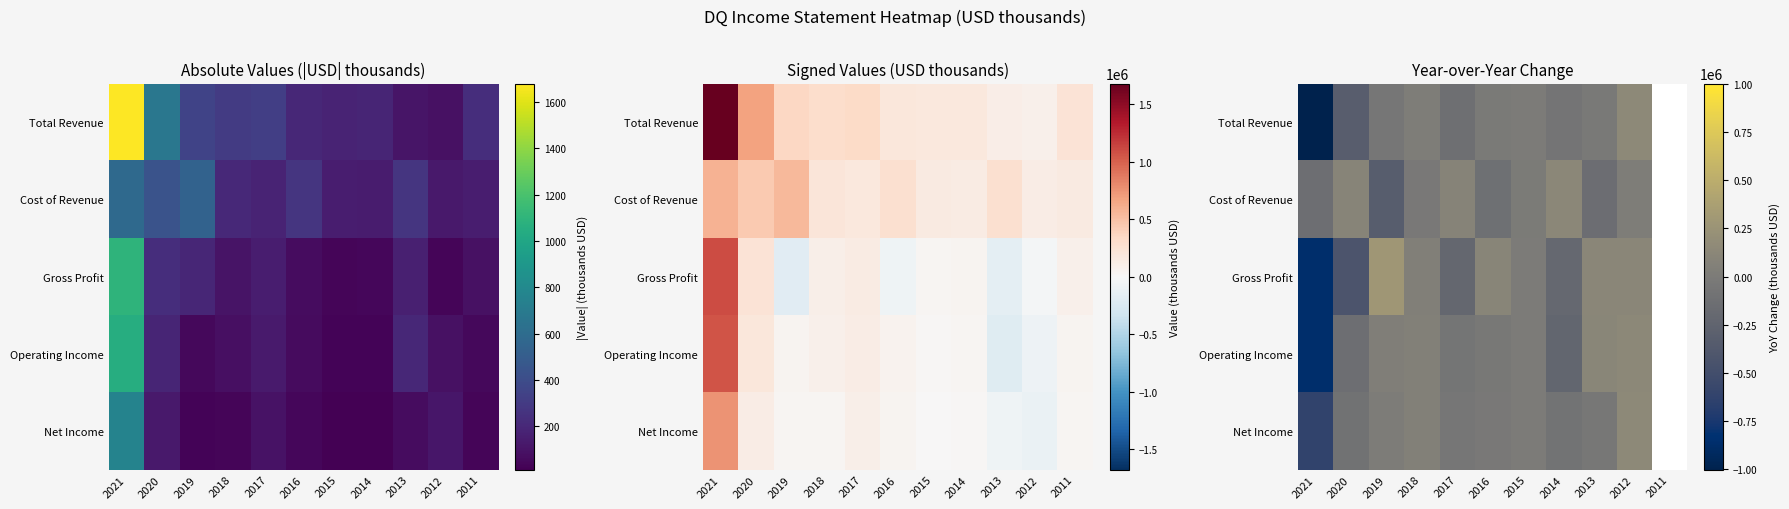

Count the number of data series in this chart.

5